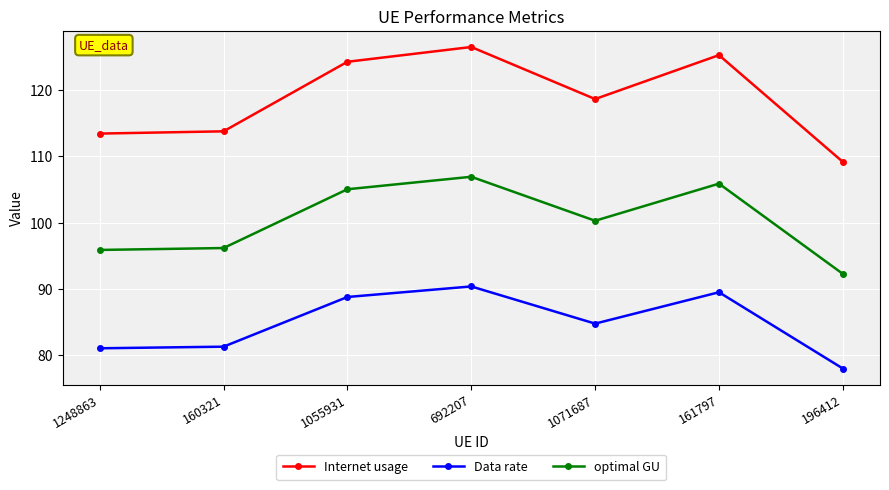

How many data points does each series have?

7